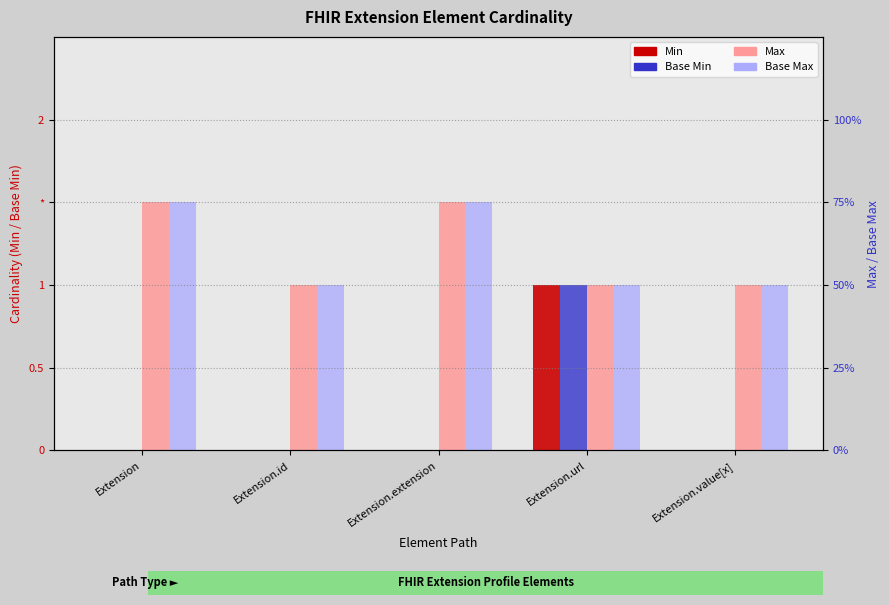

How many groups of bars are there?

5